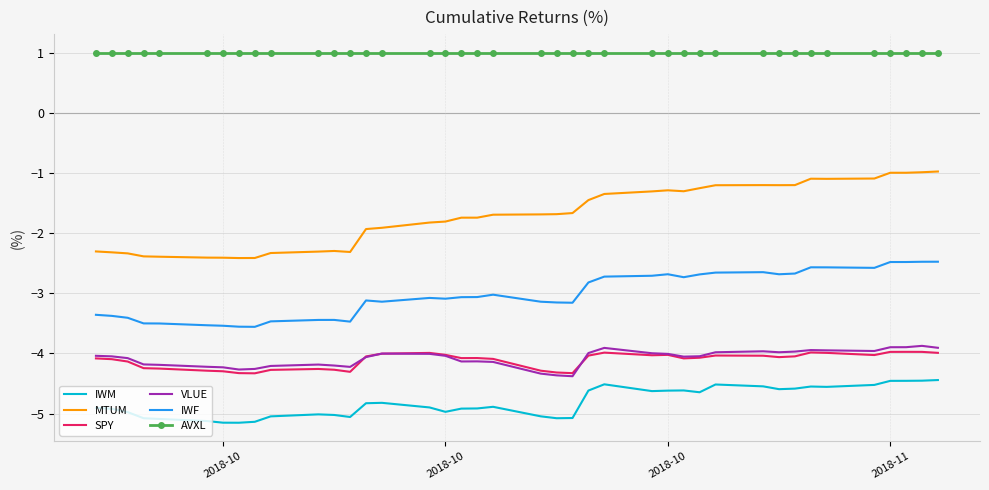

What is the smallest value displayed?

-5.2